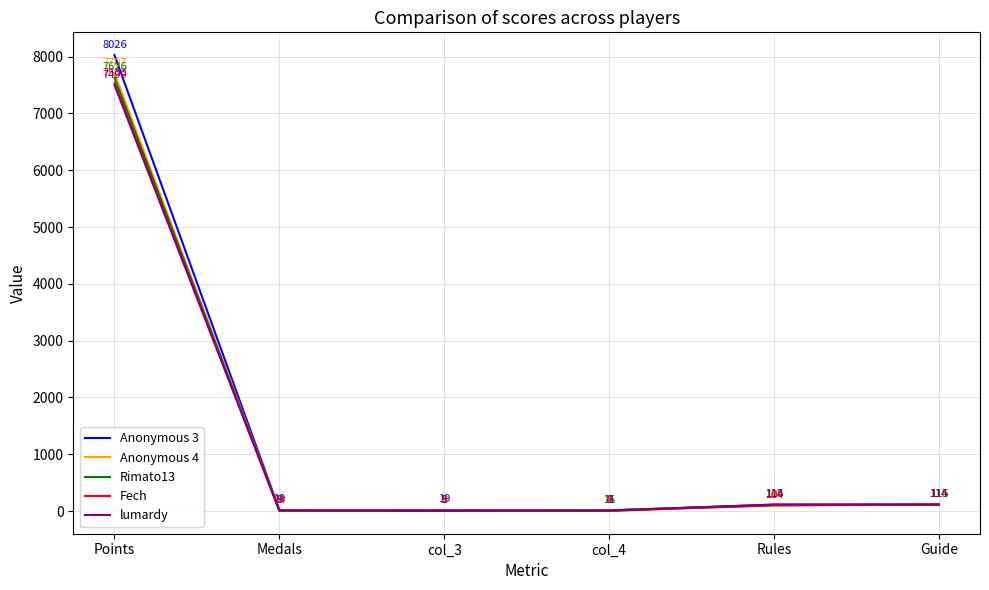

How many series are shown in this chart?

5